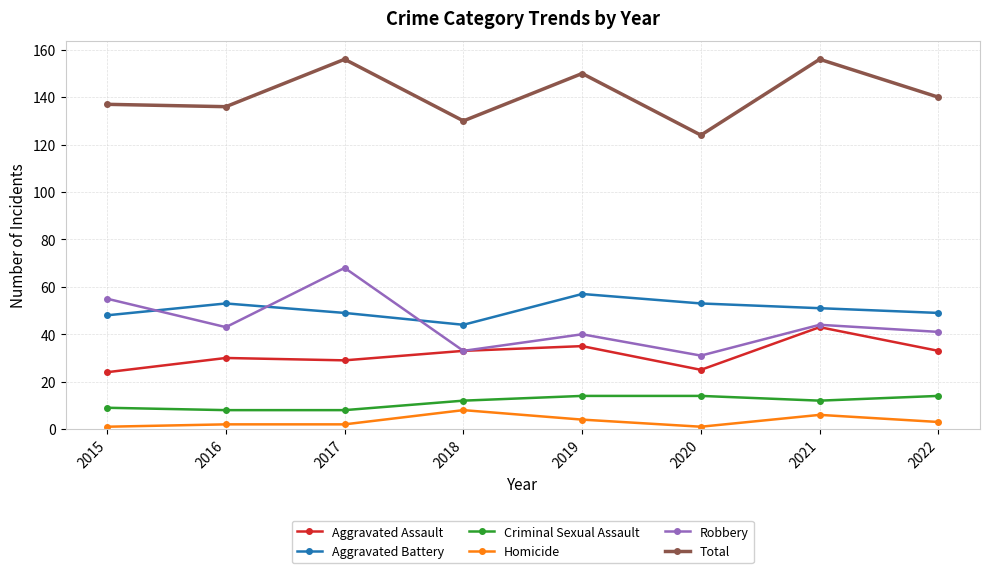

How many distinct data groups are displayed?

6